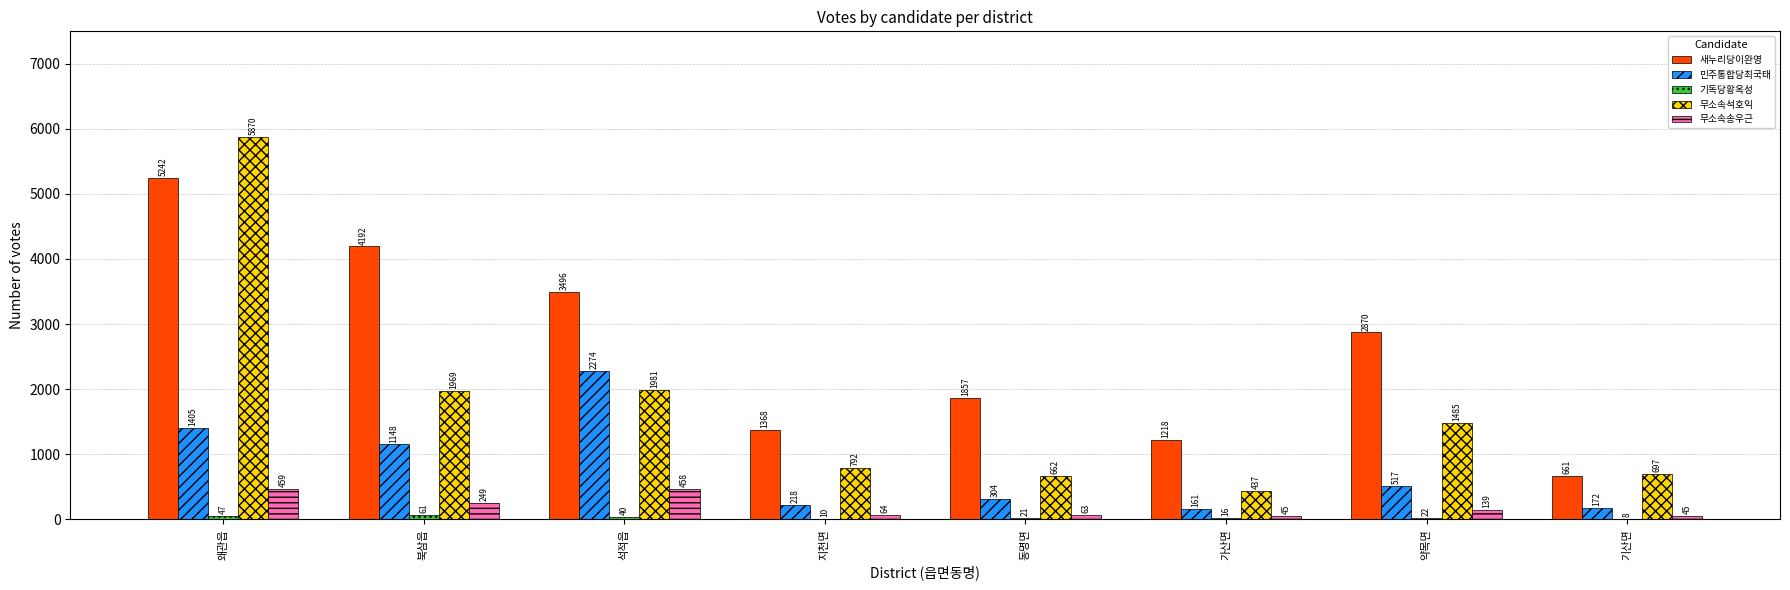

At which category is the sum across all series the highest?

왜관읍